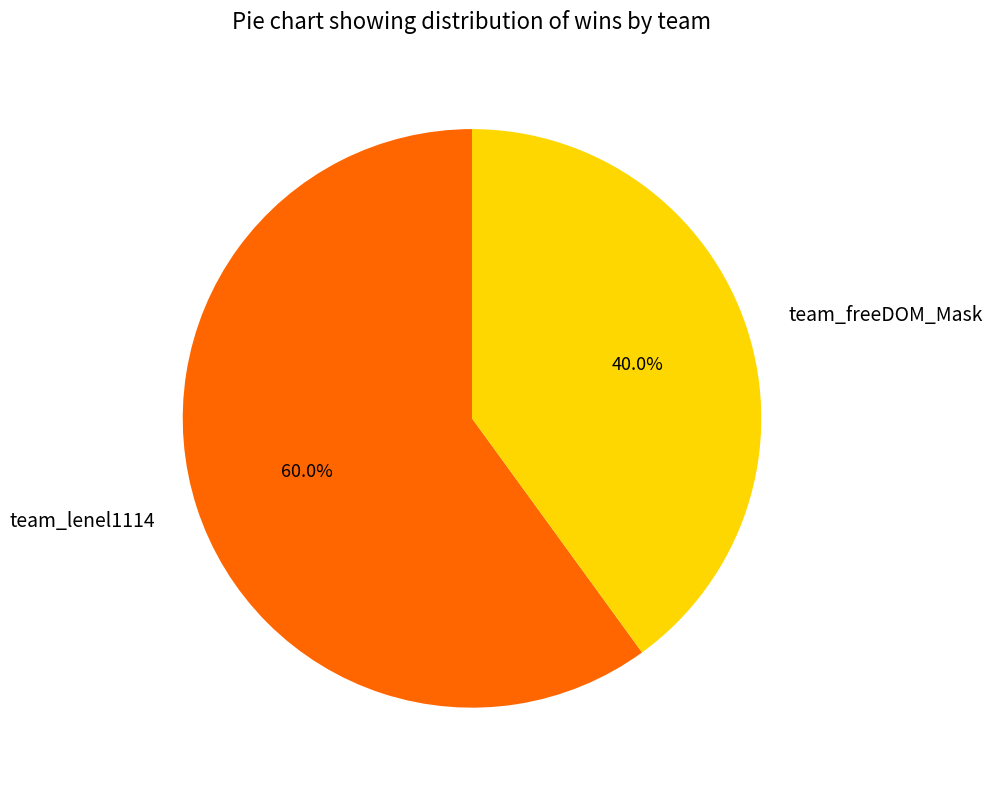

What percentage is NOT represented by team_lenel1114?

40.0%